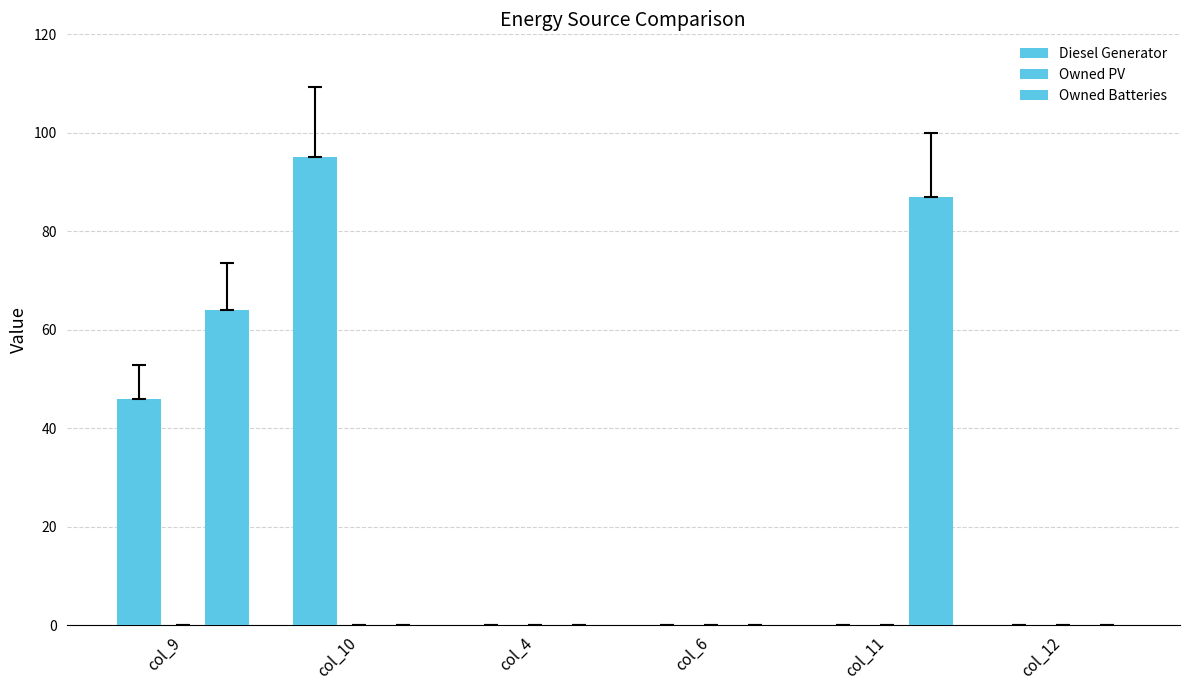

How many groups of bars are there?

6